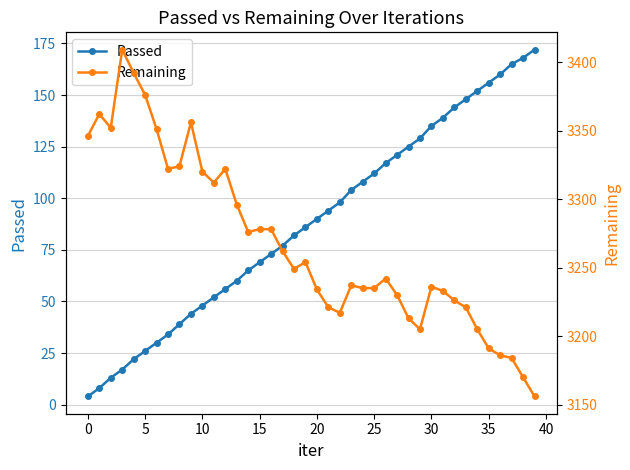

True or false: Passed has more than 1 points higher than both neighbors.

False